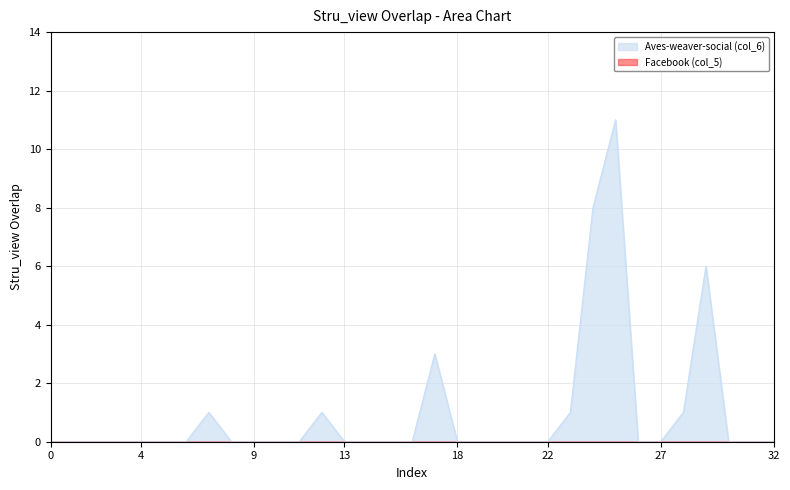

How many data points does each series have?

33